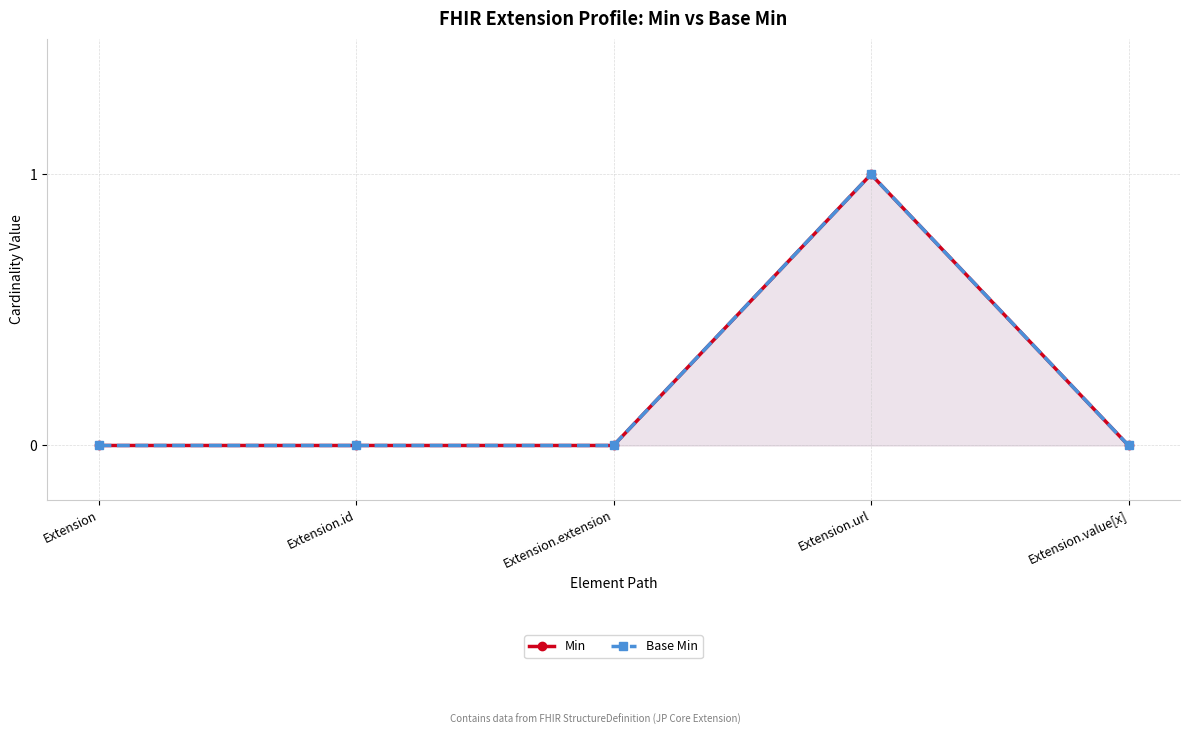

What is the difference between the maximum and minimum values in the Min series?

1